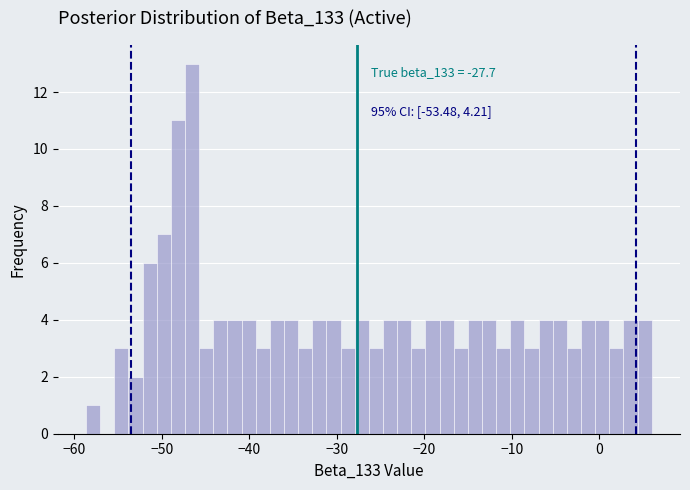

Around what value on the x-axis is the tallest bar? Give the approximate position of its centre, as read against the axis.

-47